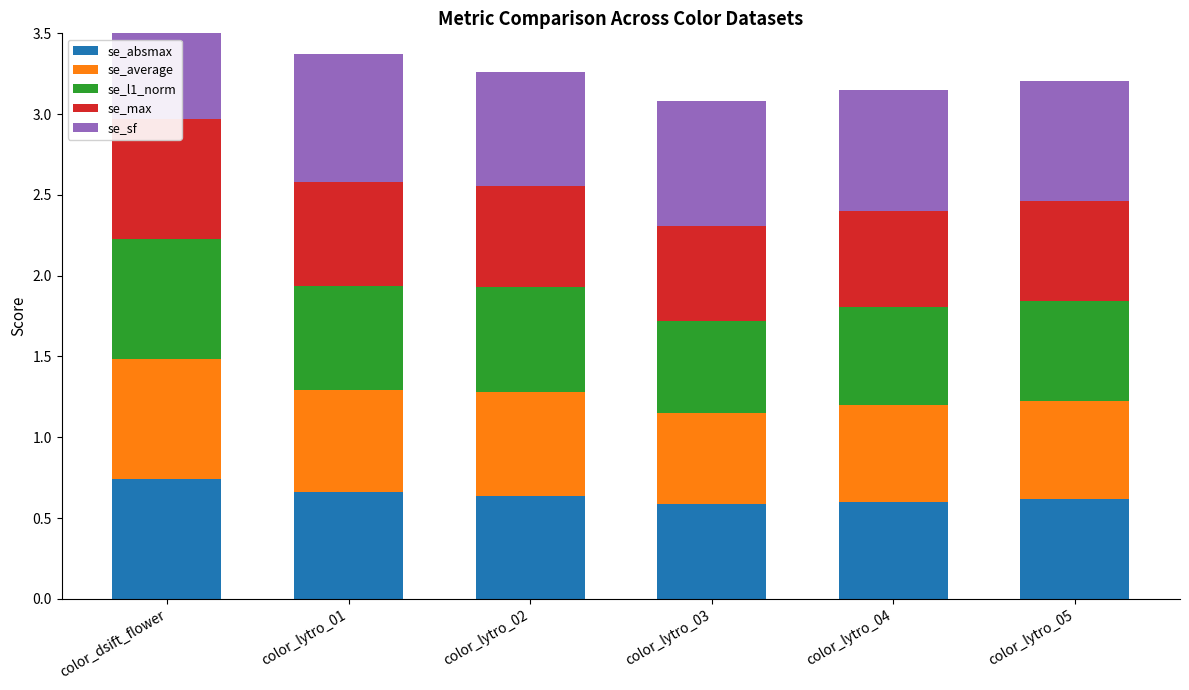

What is the label of the 1st bar from the right?

color_lytro_05